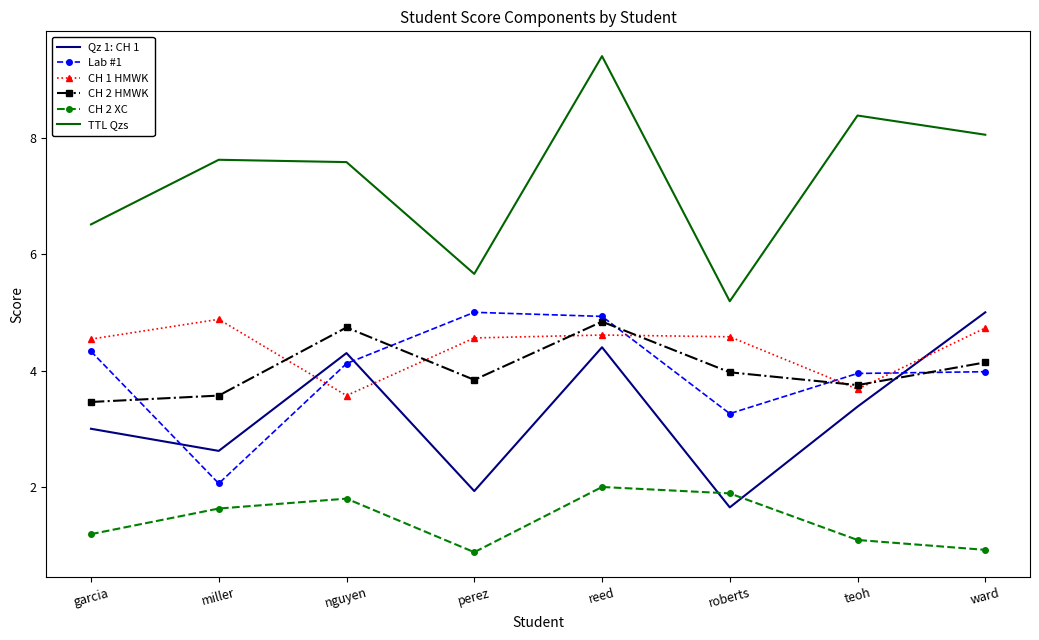

Where do Lab #1 and CH 1 HMWK first cross each other?

miller and nguyen